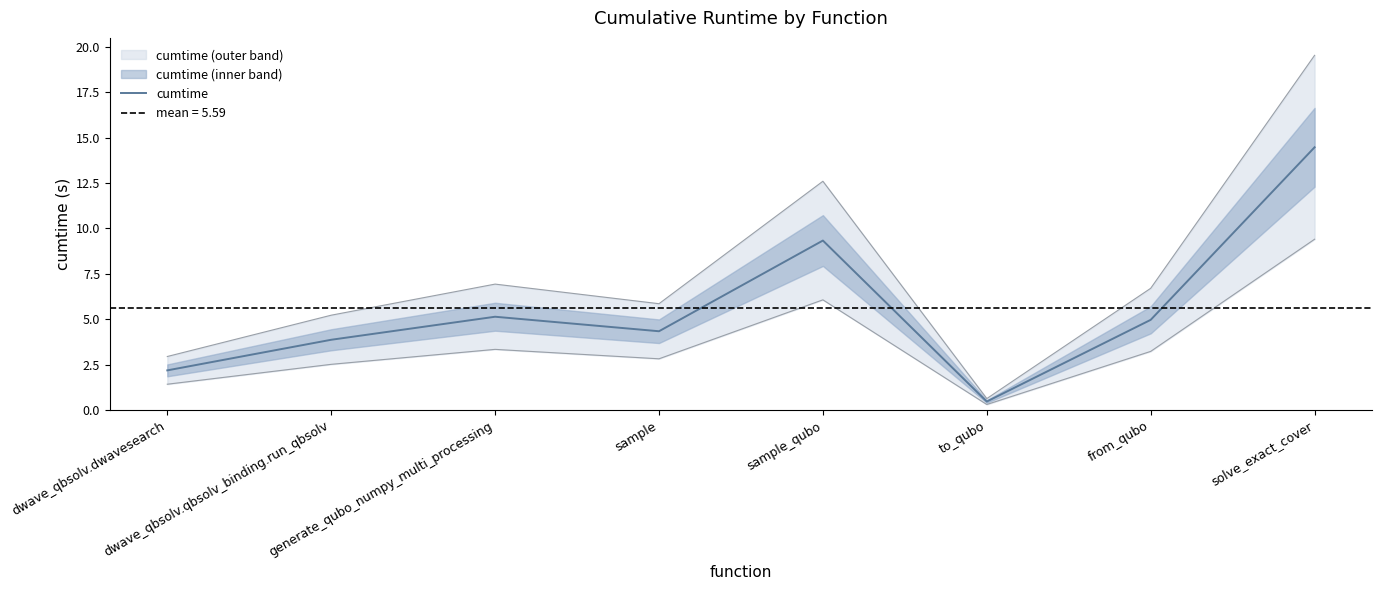

Does the chart have visible grid lines?

No